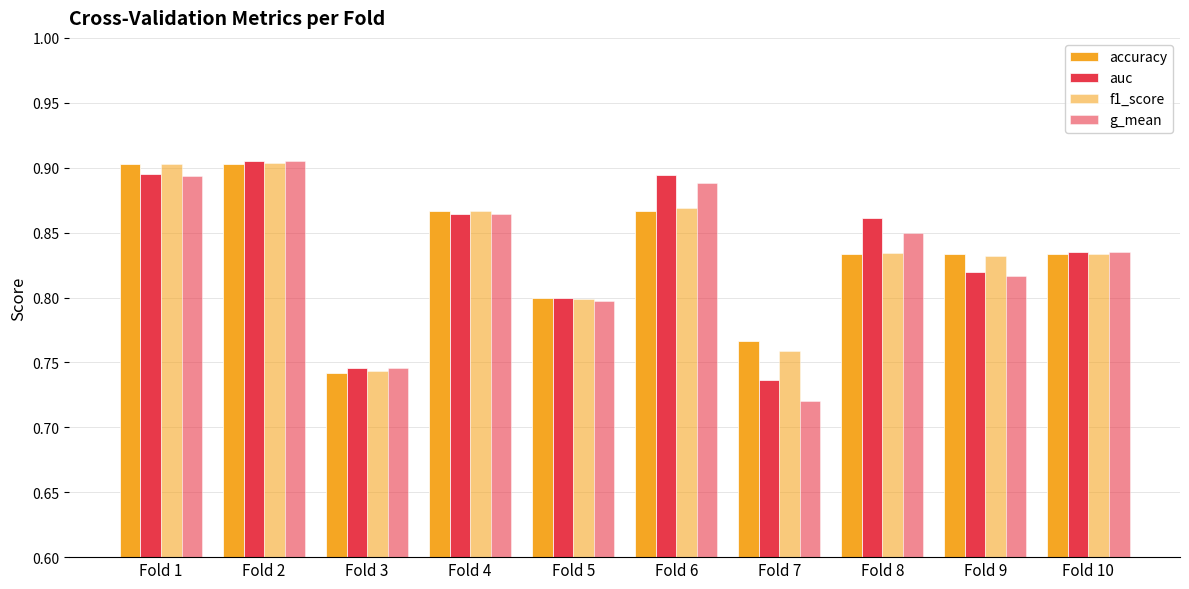

What is the total value across all series at Fold 3?

3.0